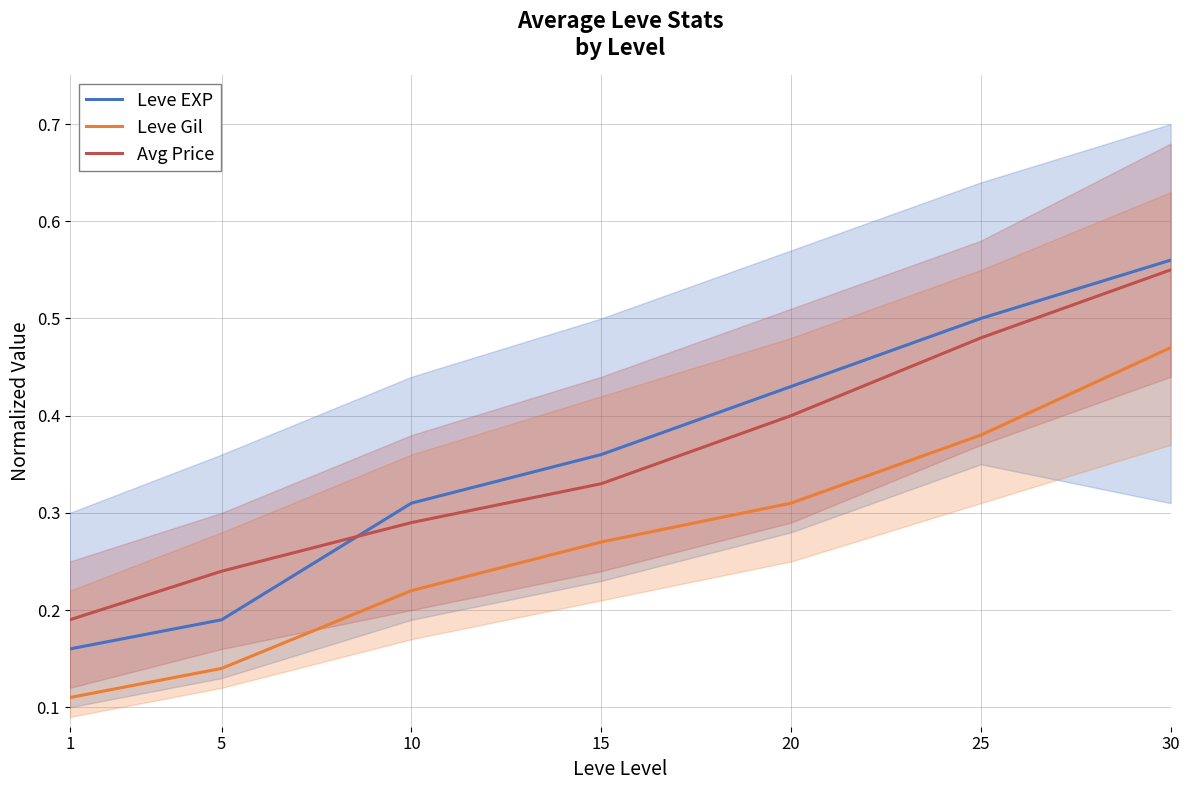

Between 30 and 25, which is larger?

30